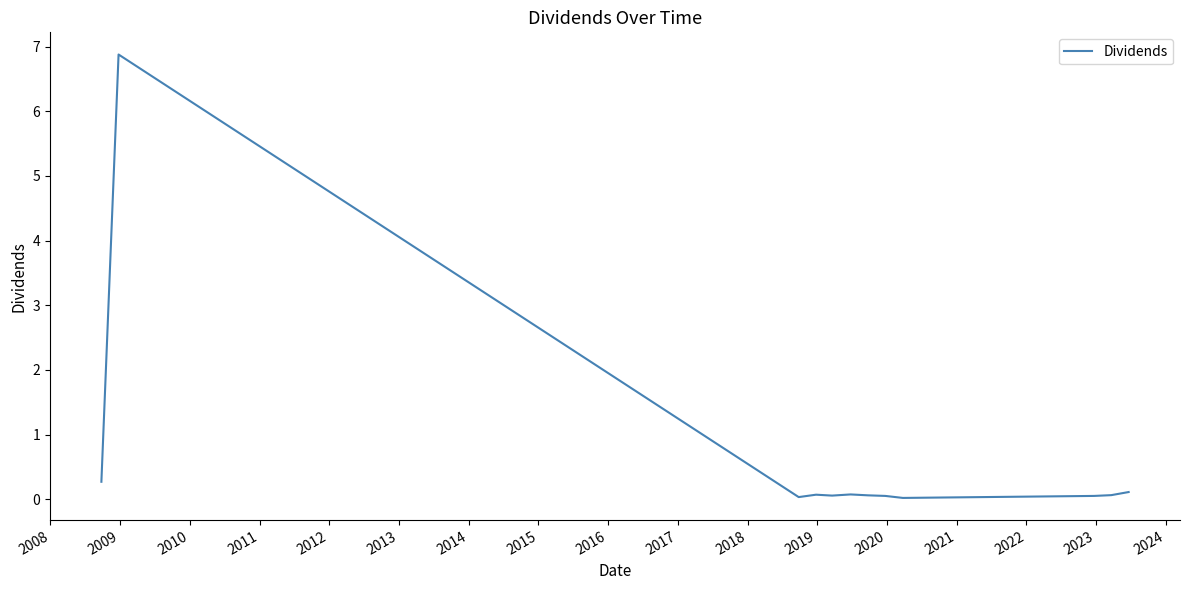

What is the greatest value displayed?

6.9